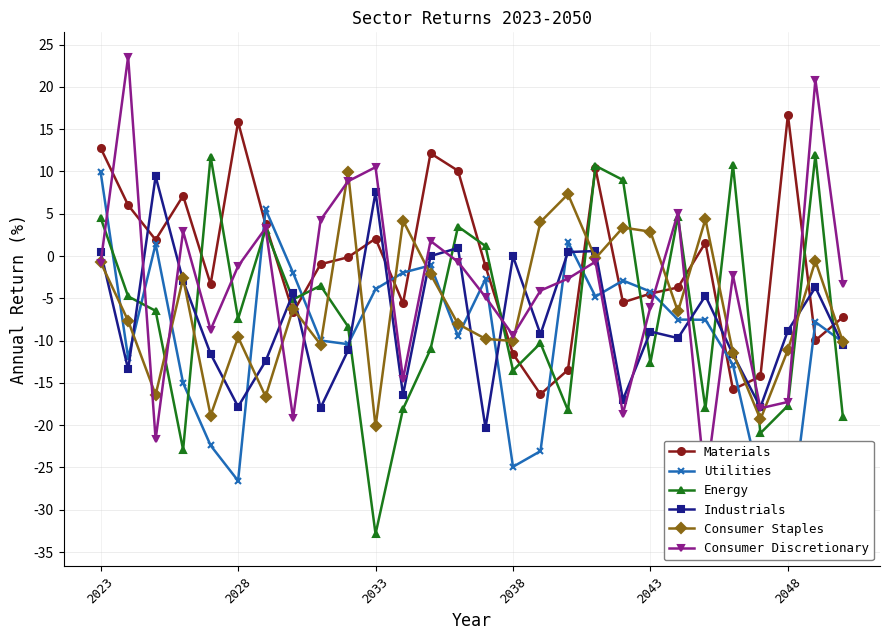

Rank the series by their maximum value, from lowest to highest.

Industrials, Utilities, Consumer Staples, Energy, Materials, Consumer Discretionary